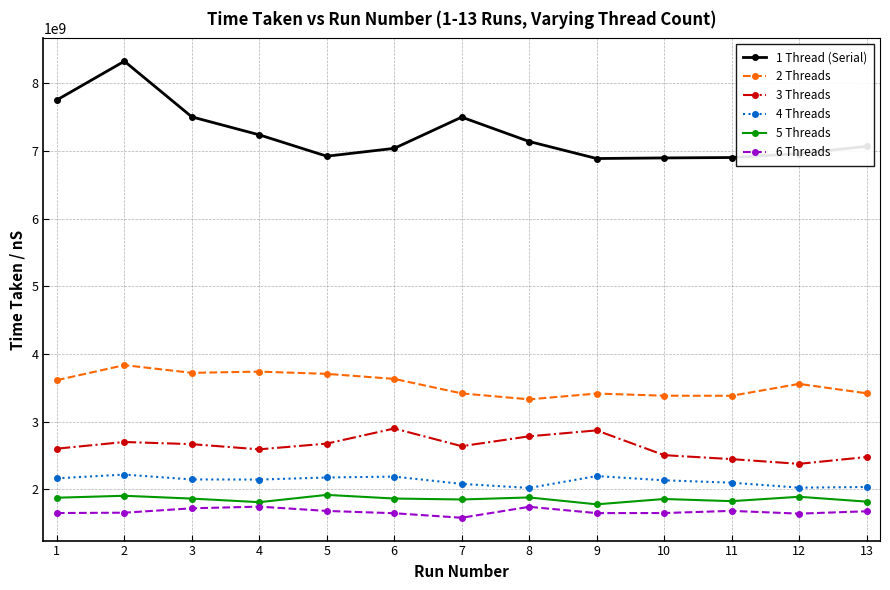

True or false: 4 Threads has more than 2 points higher than both neighbors.

True